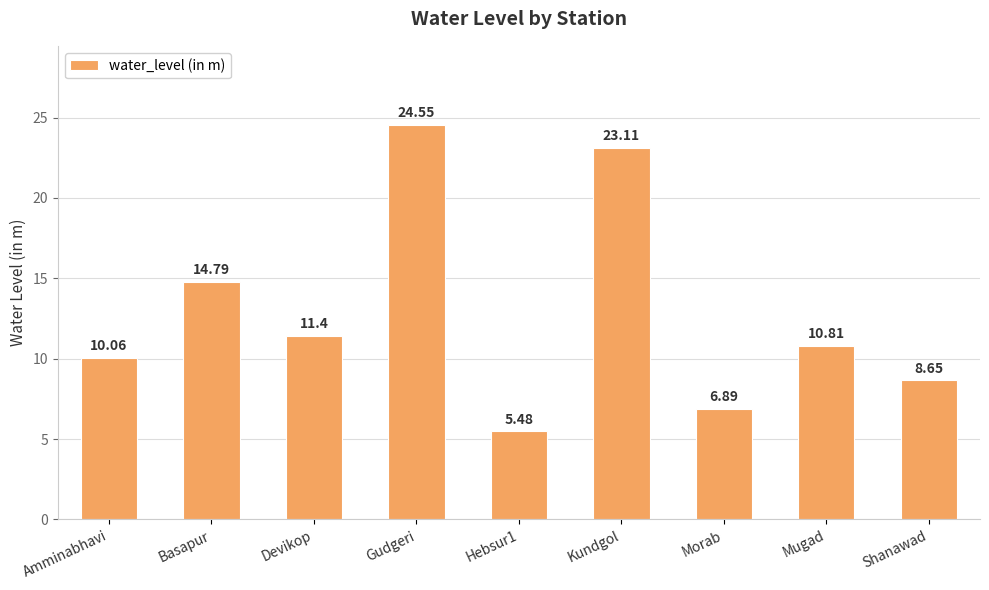

Which has a higher value, Basapur or Hebsur1?

Basapur